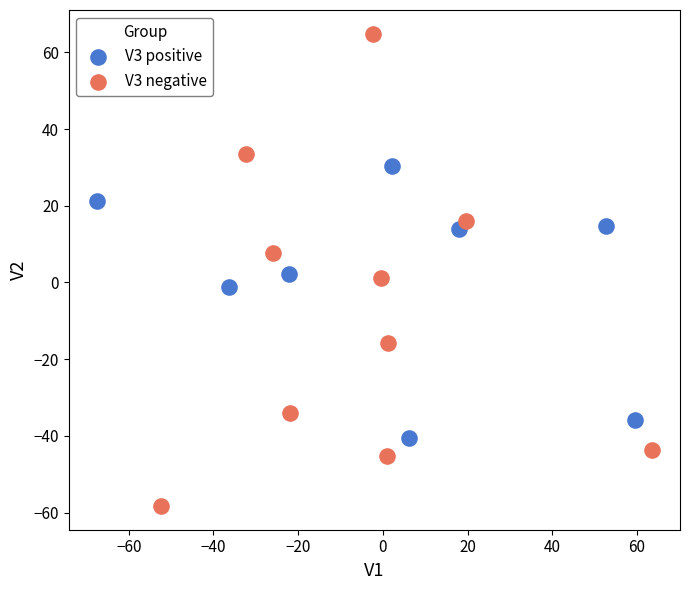

Which series has the widest spread of Y values?

V3 negative